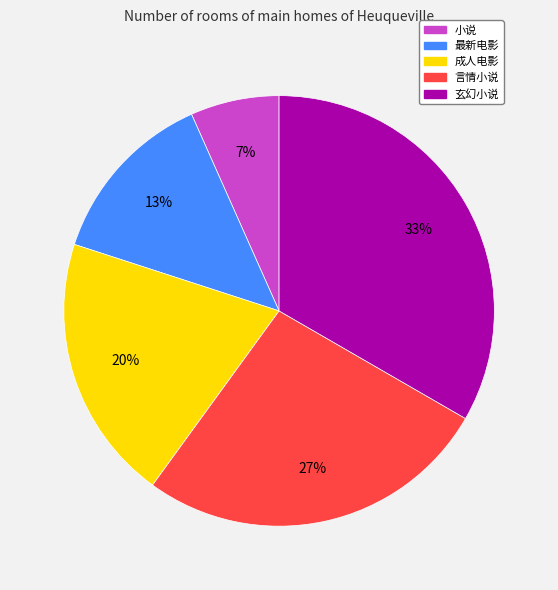

What percentage is the 言情小说 slice, to the nearest percent?

27%